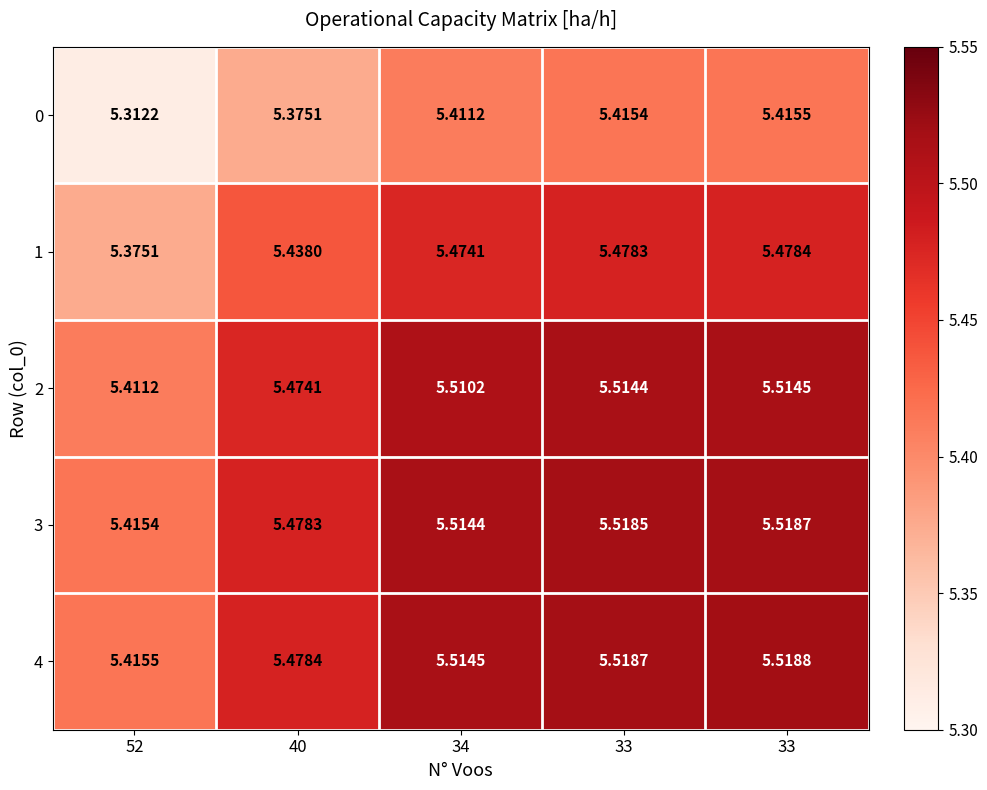

Count the number of data series in this chart.

5